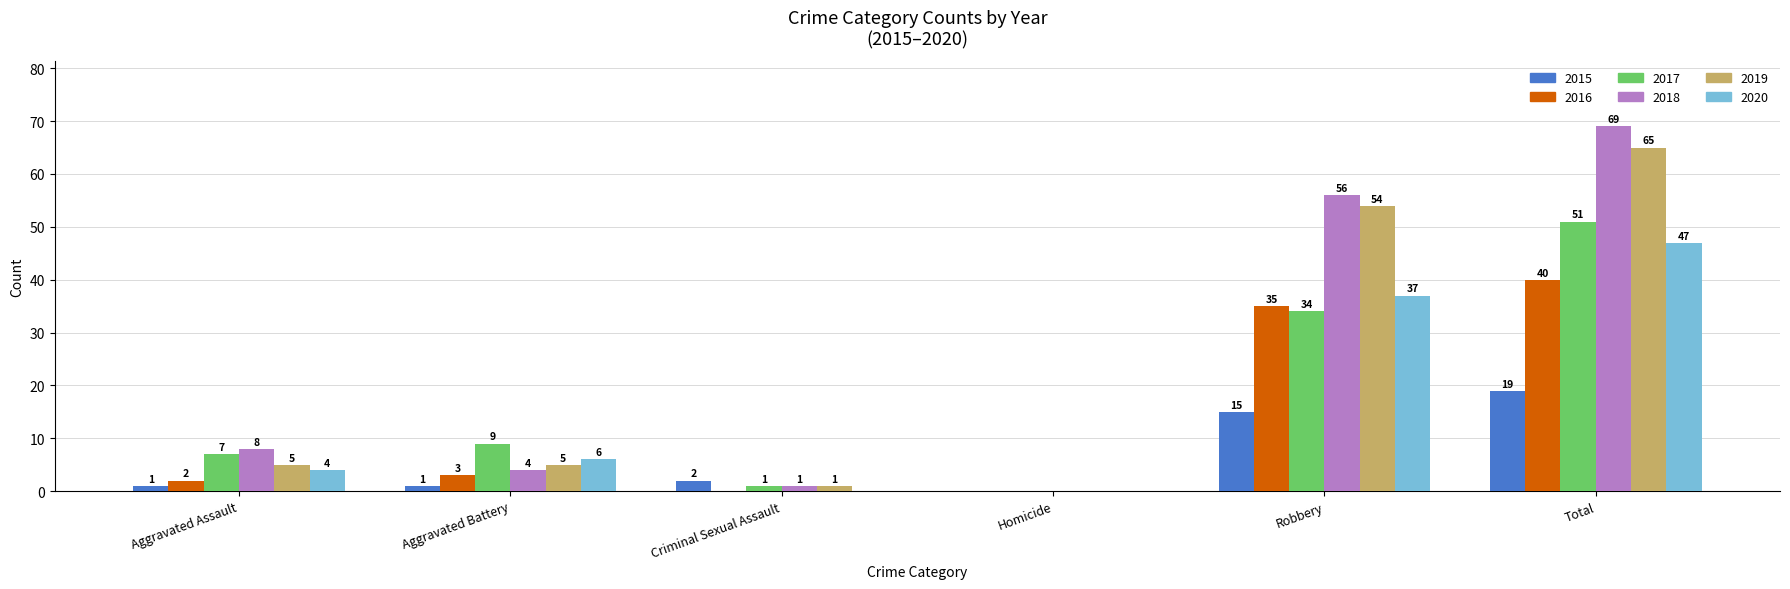

Between Aggravated Battery and Criminal Sexual Assault, which series saw the biggest shift?

2017